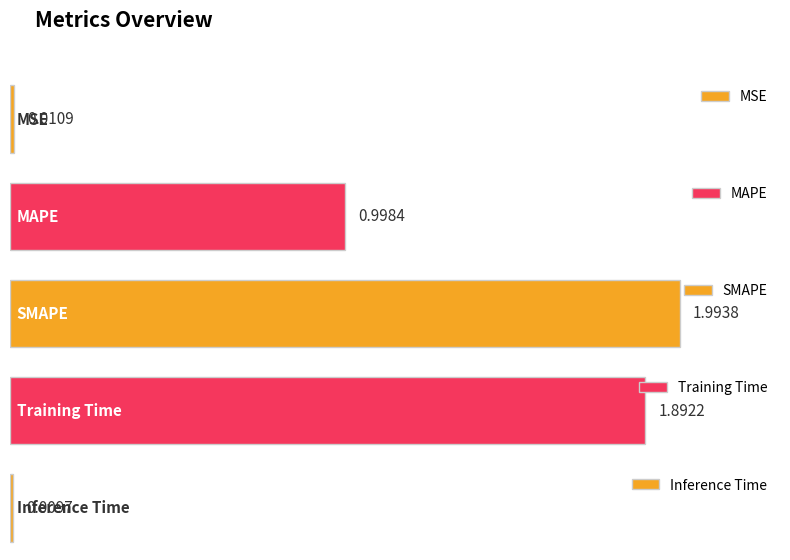

Rank the categories by value from lowest to highest.

Inference Time, MSE, MAPE, Training Time, SMAPE